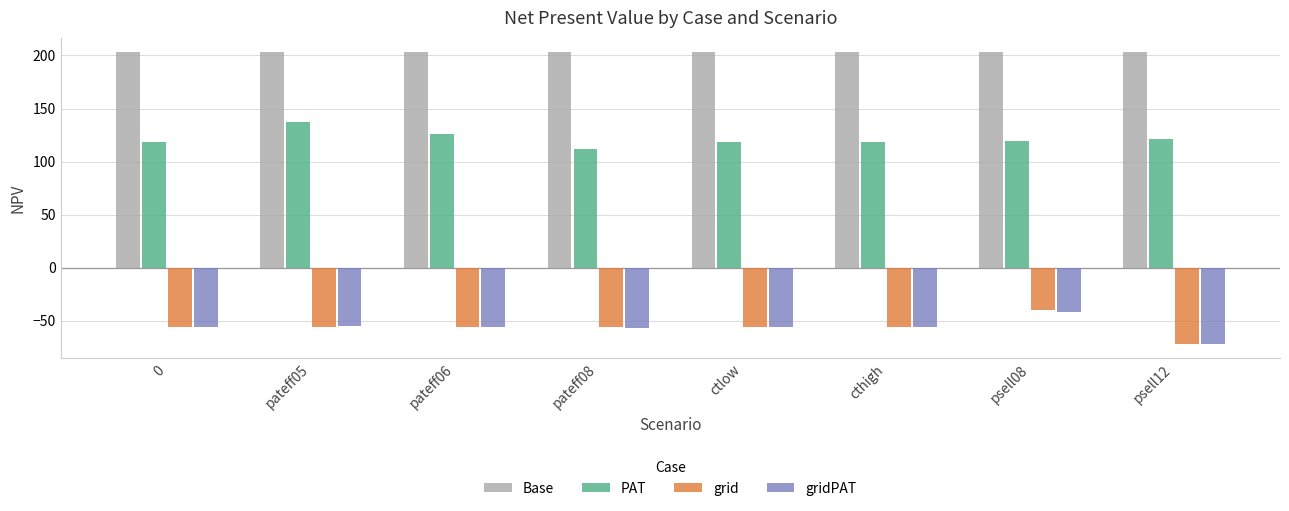

Where does the grid series first go above -56?

psell08